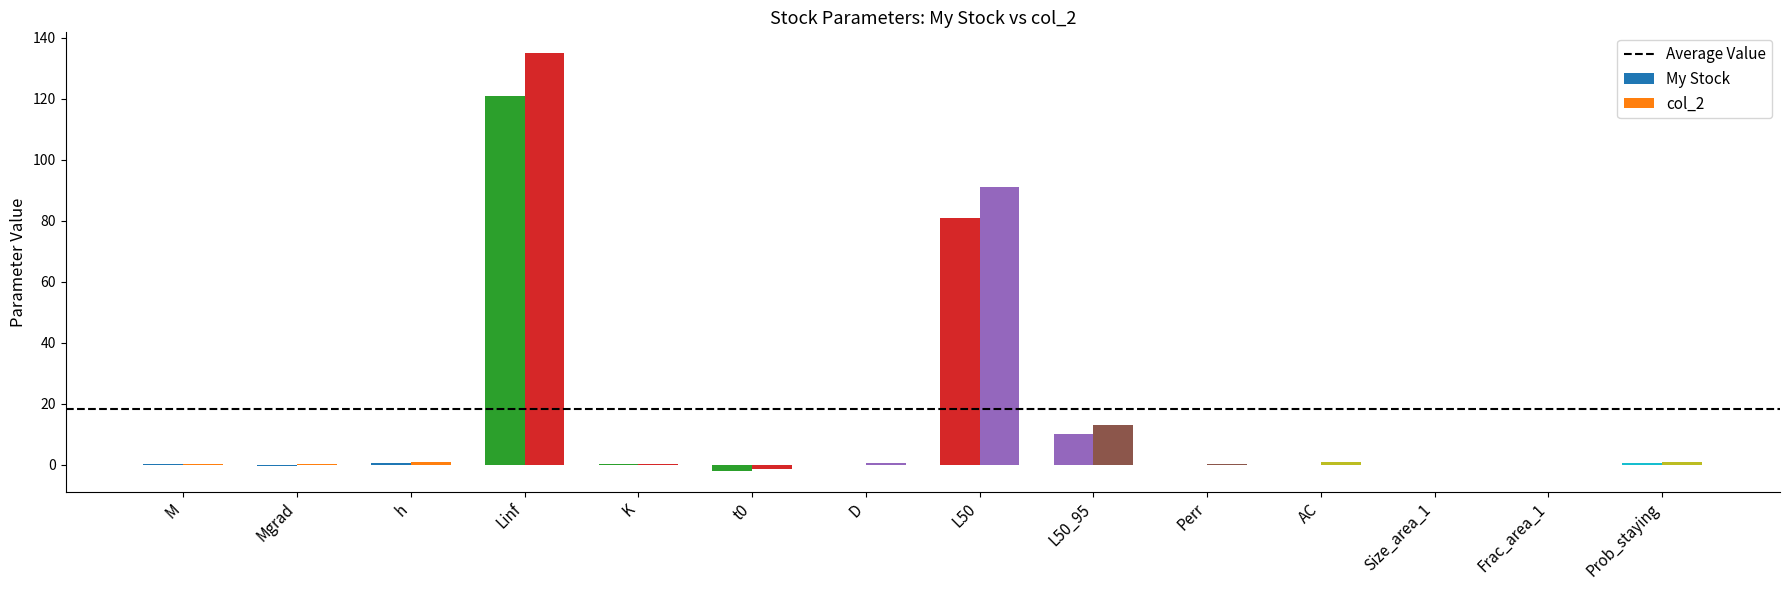

Between t0 and L50_95, which series saw the biggest shift?

col_2